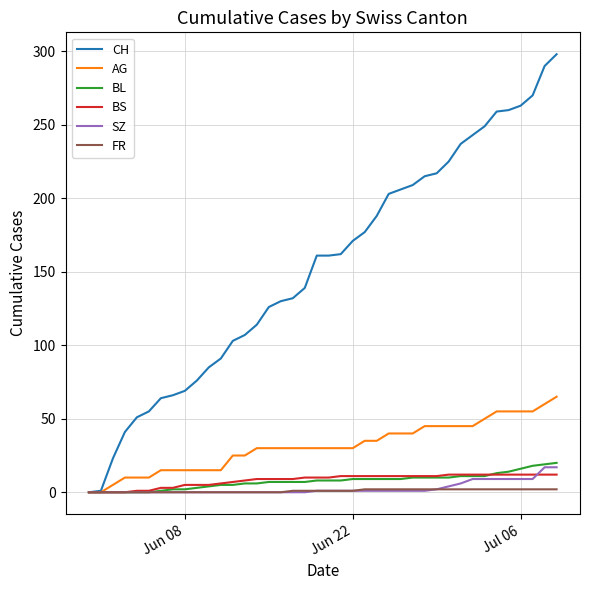

What is the difference between the maximum and minimum values in the BS series?

12